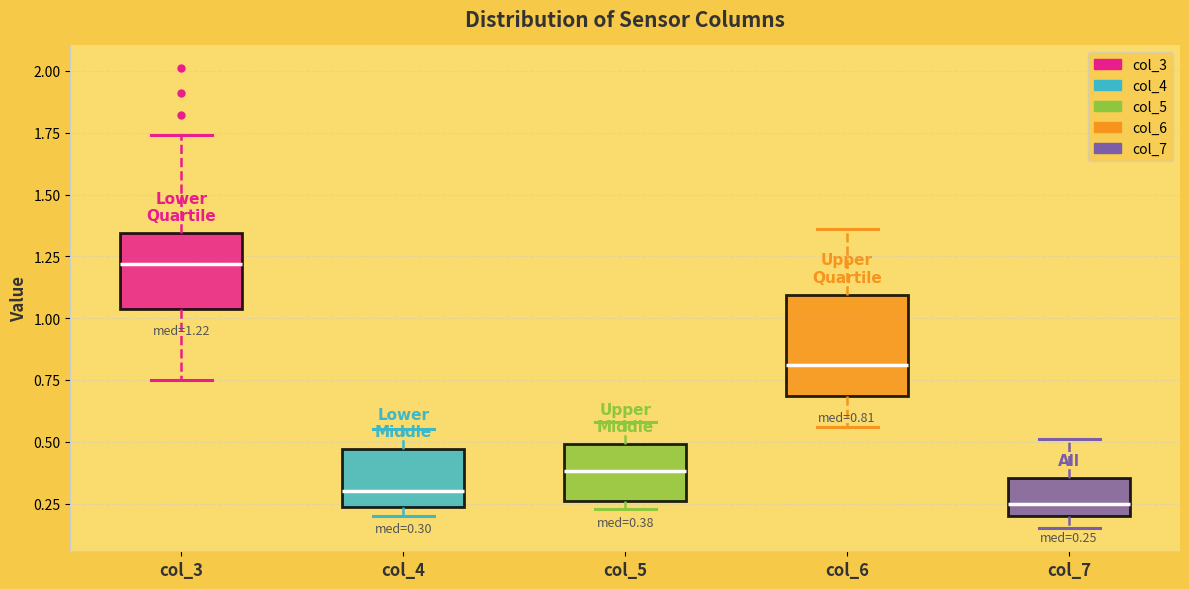

Which box is the tallest, from its lower edge to its upper edge?

col_6